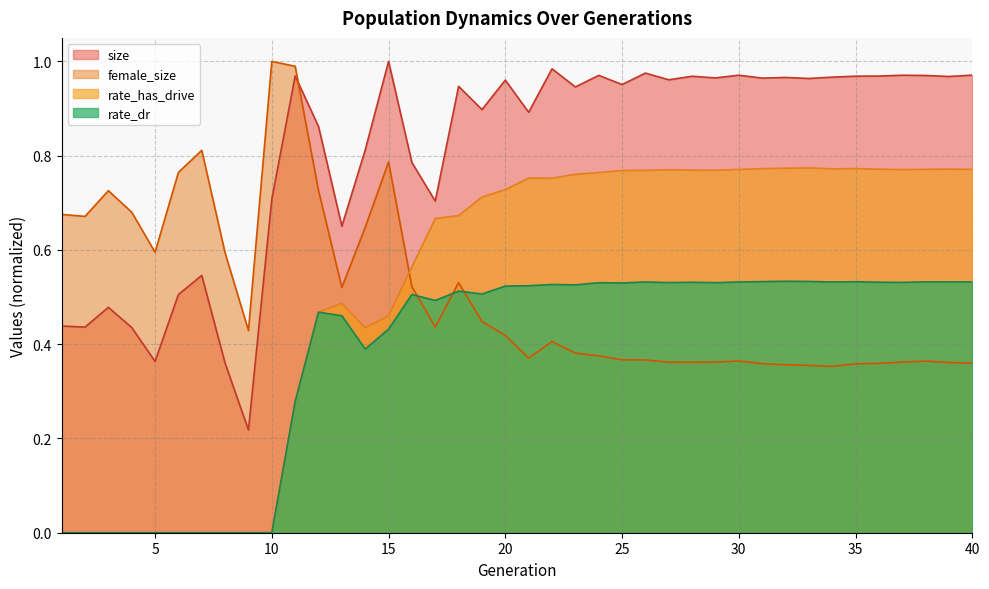

How many lines are shown in the chart?

4